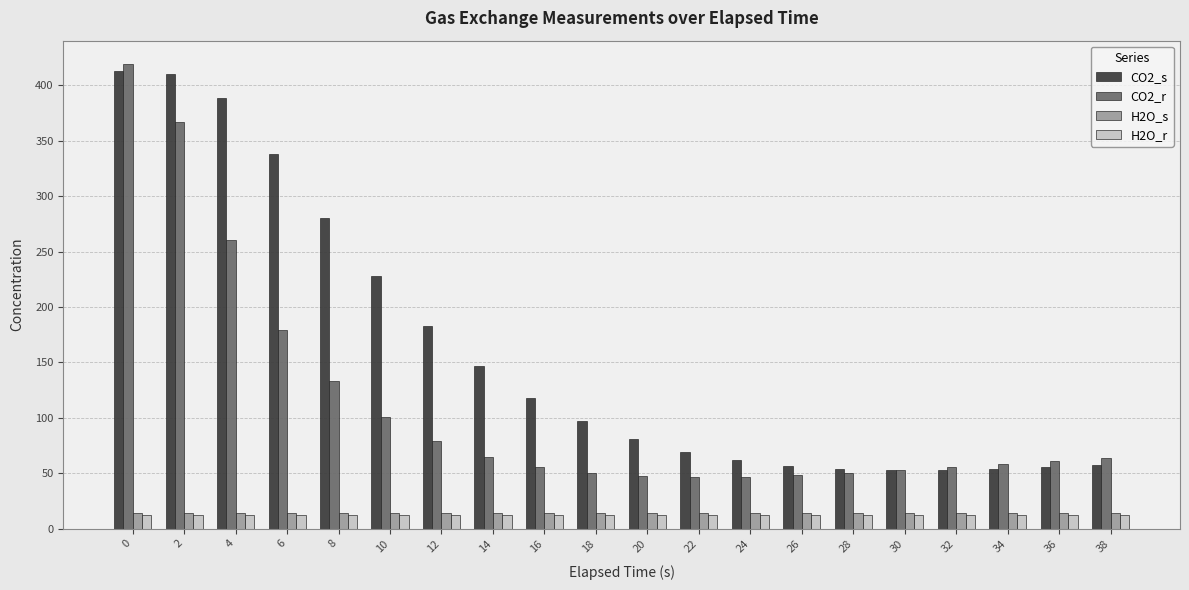

What is the minimum value shown in the chart?

12.3